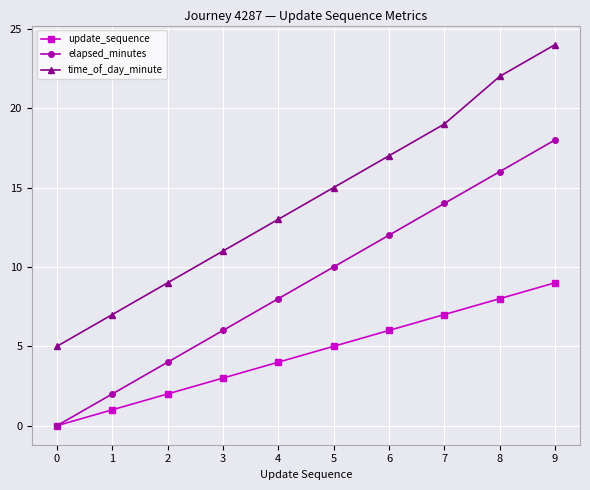

True or false: elapsed_minutes has a value of 0 at 0.

True